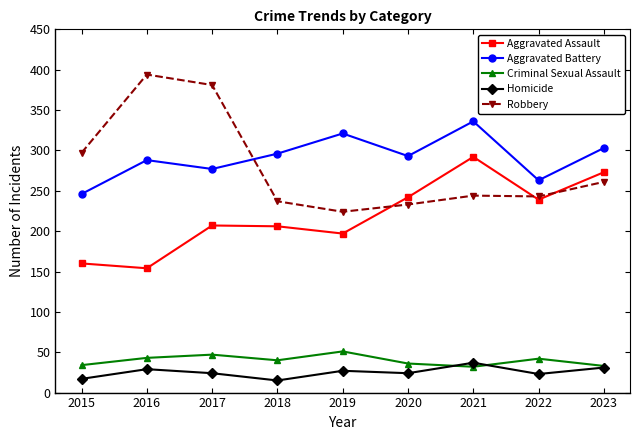

At how many categories does at least one series exceed 175?

9